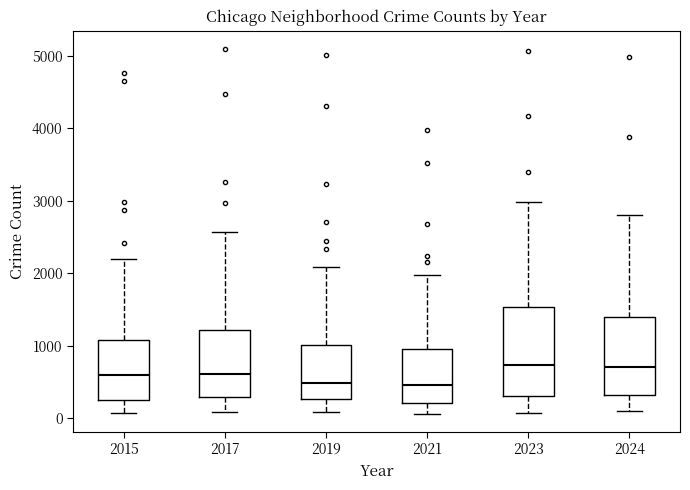

Reading left to right, read every box against the y-axis: the position of its median line, the range the box covers, and the ends of its whiskers. The values are not printed on the chart, so give them approximately, as read against the axis.

2015: median 600, box 300 to 1100, whiskers 100 to 2200
2017: median 600, box 300 to 1200, whiskers 100 to 2600
2019: median 500, box 300 to 1000, whiskers 100 to 2100
2021: median 500, box 200 to 900, whiskers 100 to 2000
2023: median 700, box 300 to 1500, whiskers 100 to 3000
2024: median 700, box 300 to 1400, whiskers 100 to 2800